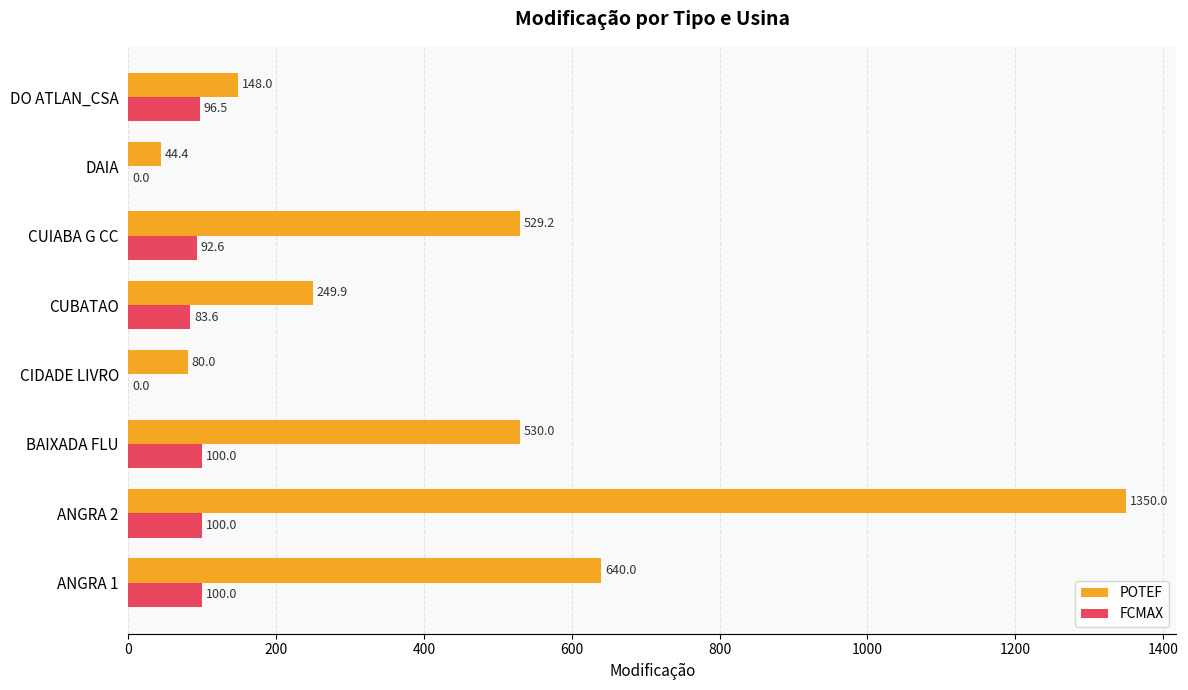

What is the sum of the POTEF values at ANGRA 2 and CUIABA G CC?

1879.2